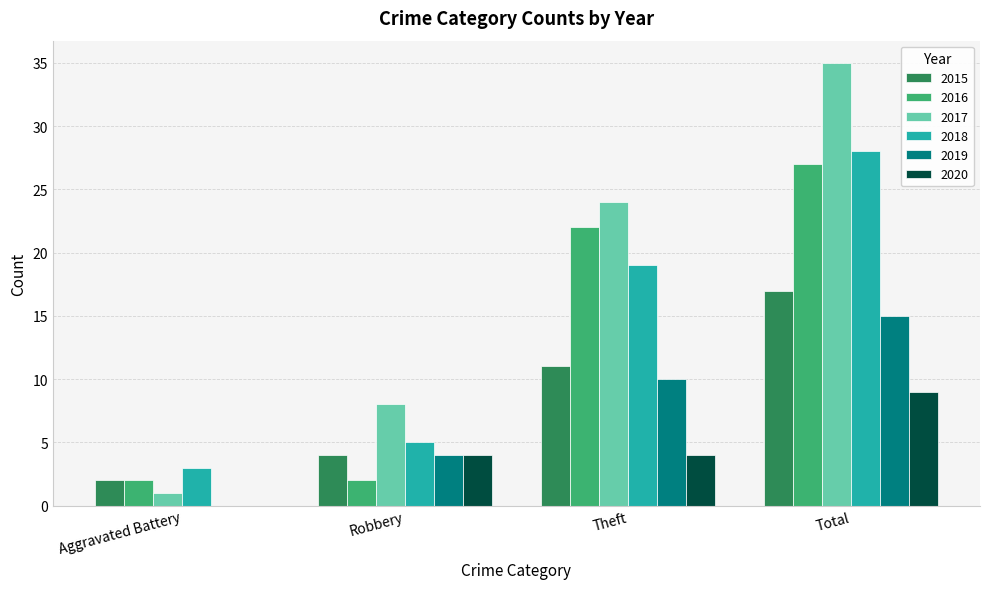

Is it true that 2020 equals 2 at Total?

False